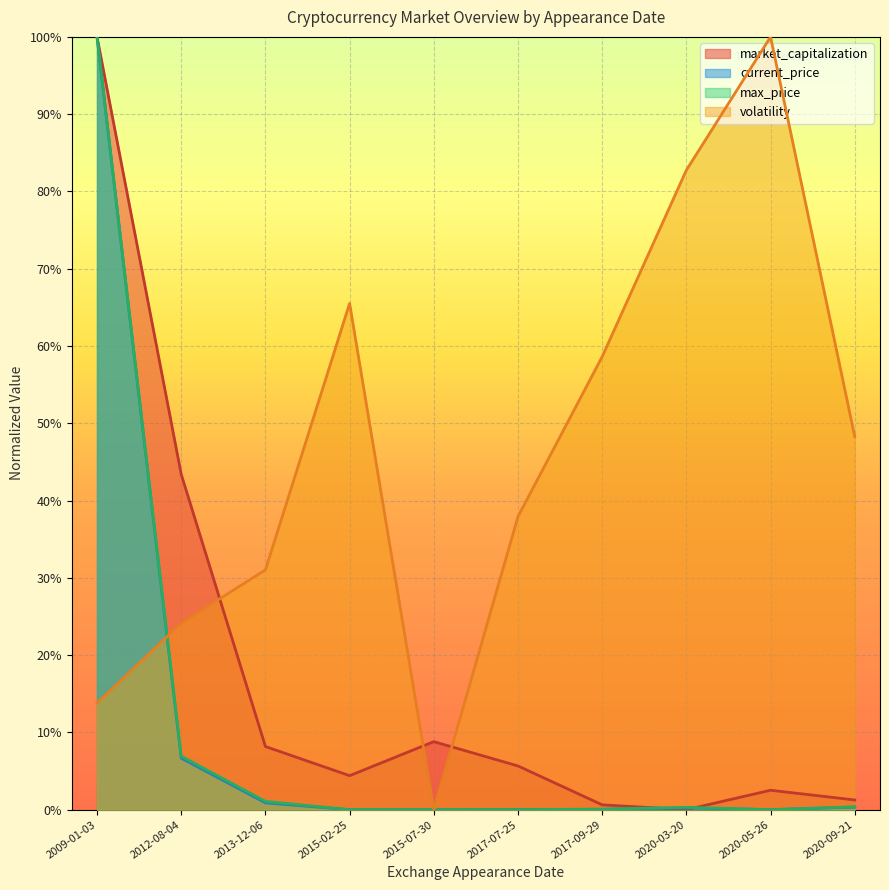

How many lines are shown in the chart?

4